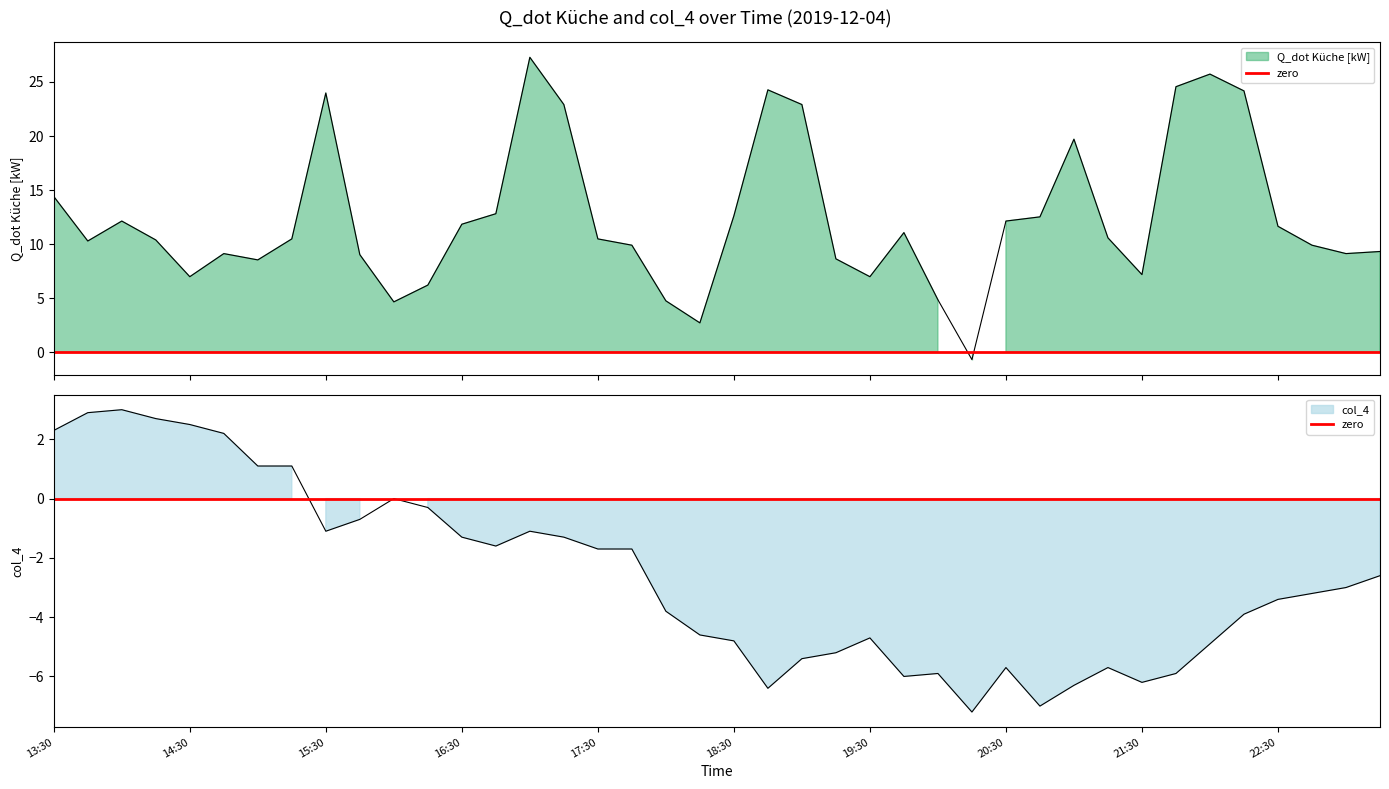

Which series changed the most between 18:45 and 21:30?

Q_dot Küche [kW]